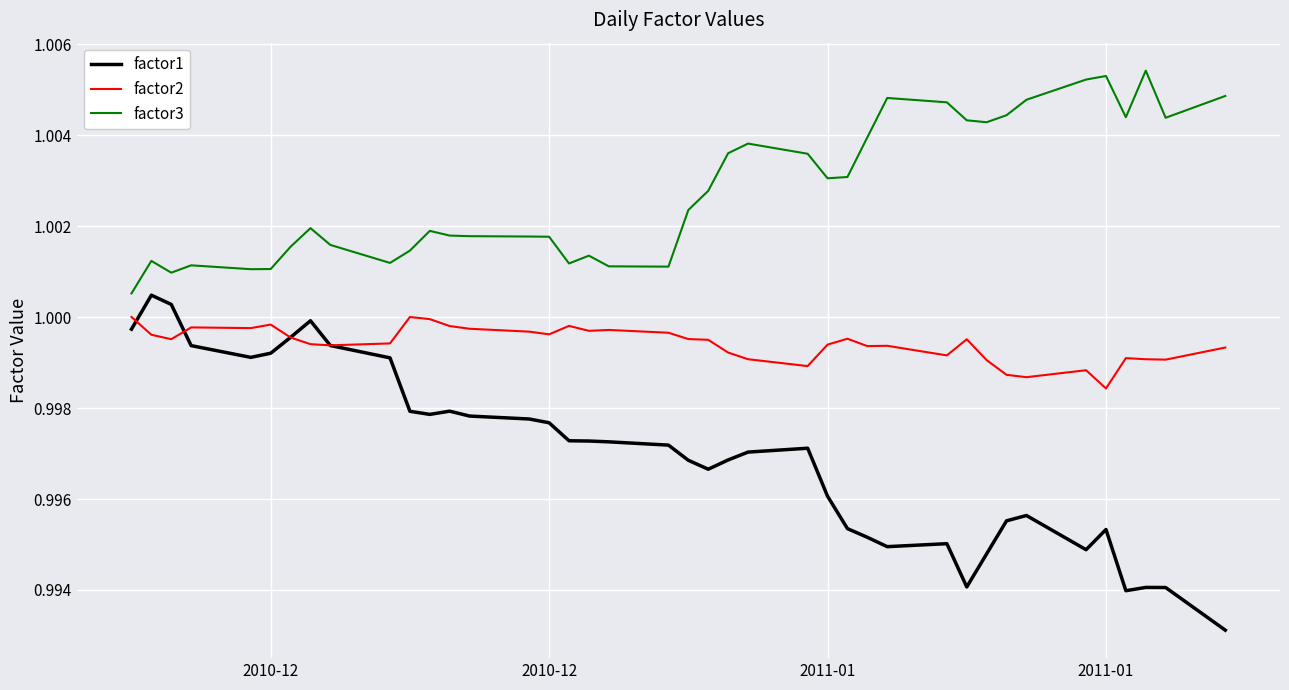

How many lines are shown in the chart?

3